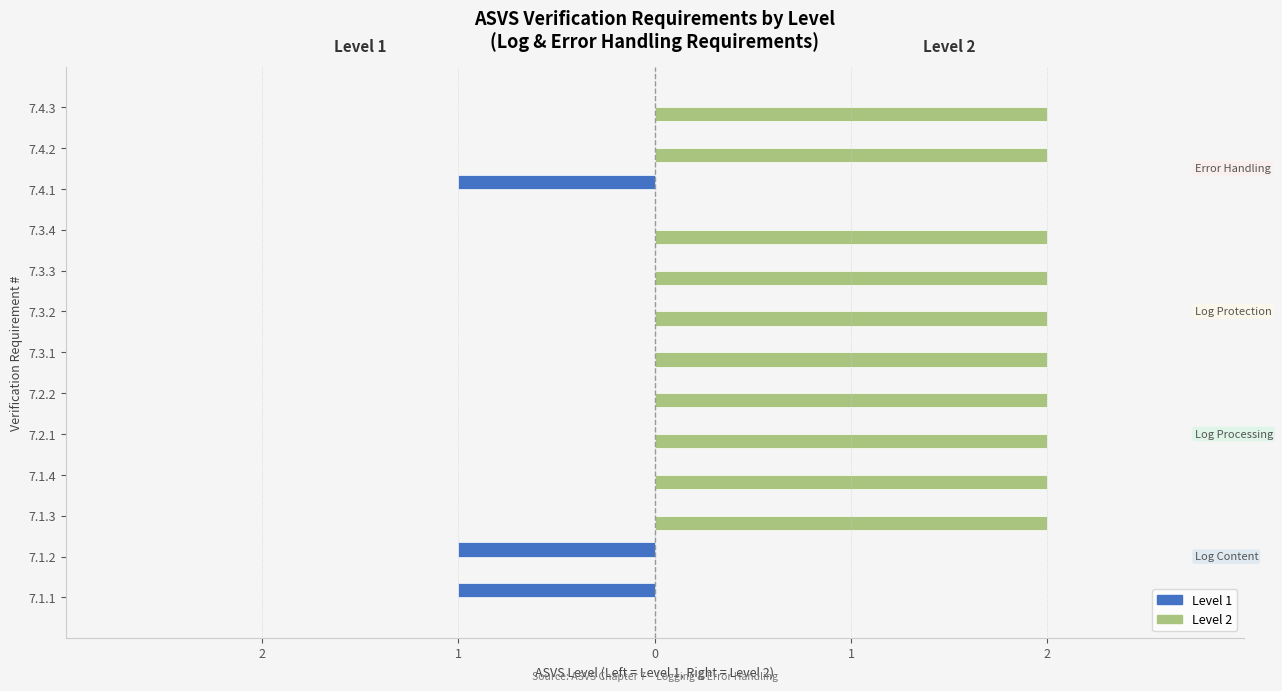

What are all the series names shown in the legend?

Level 1, Level 2